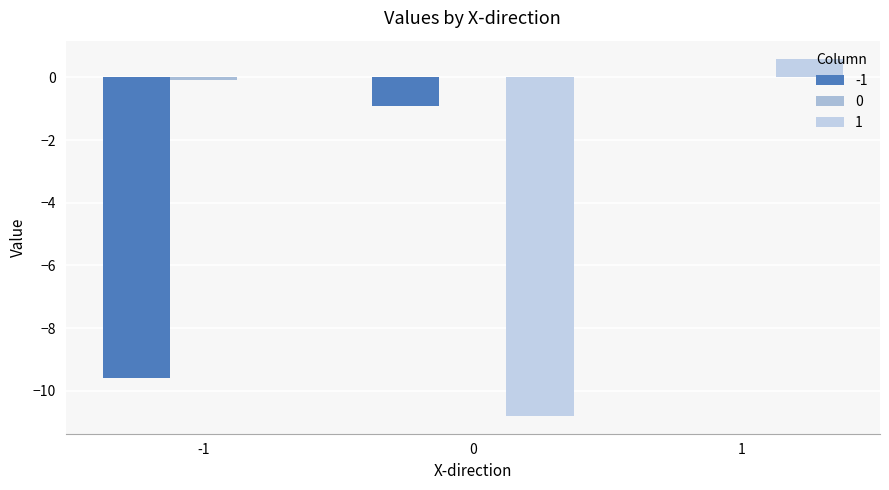

What is the difference between the highest and lowest values at 0?

10.8